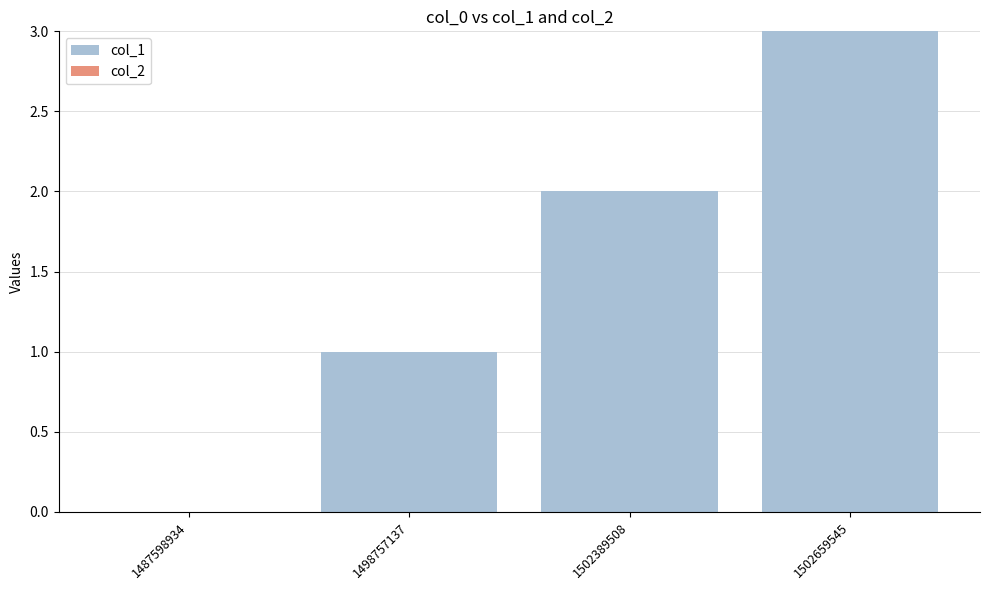

What is the sum of the values at 1502389508 and 1498757137?

3